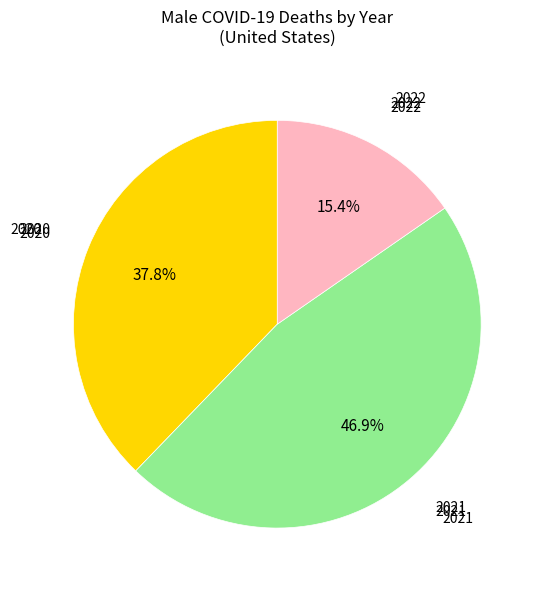

Does any single category account for the majority?

No